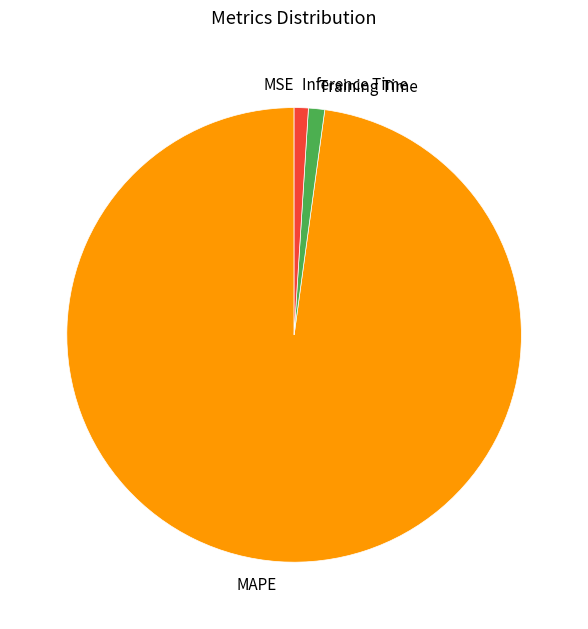

The Training Time slice represents 11% of the pie. True or false?

False